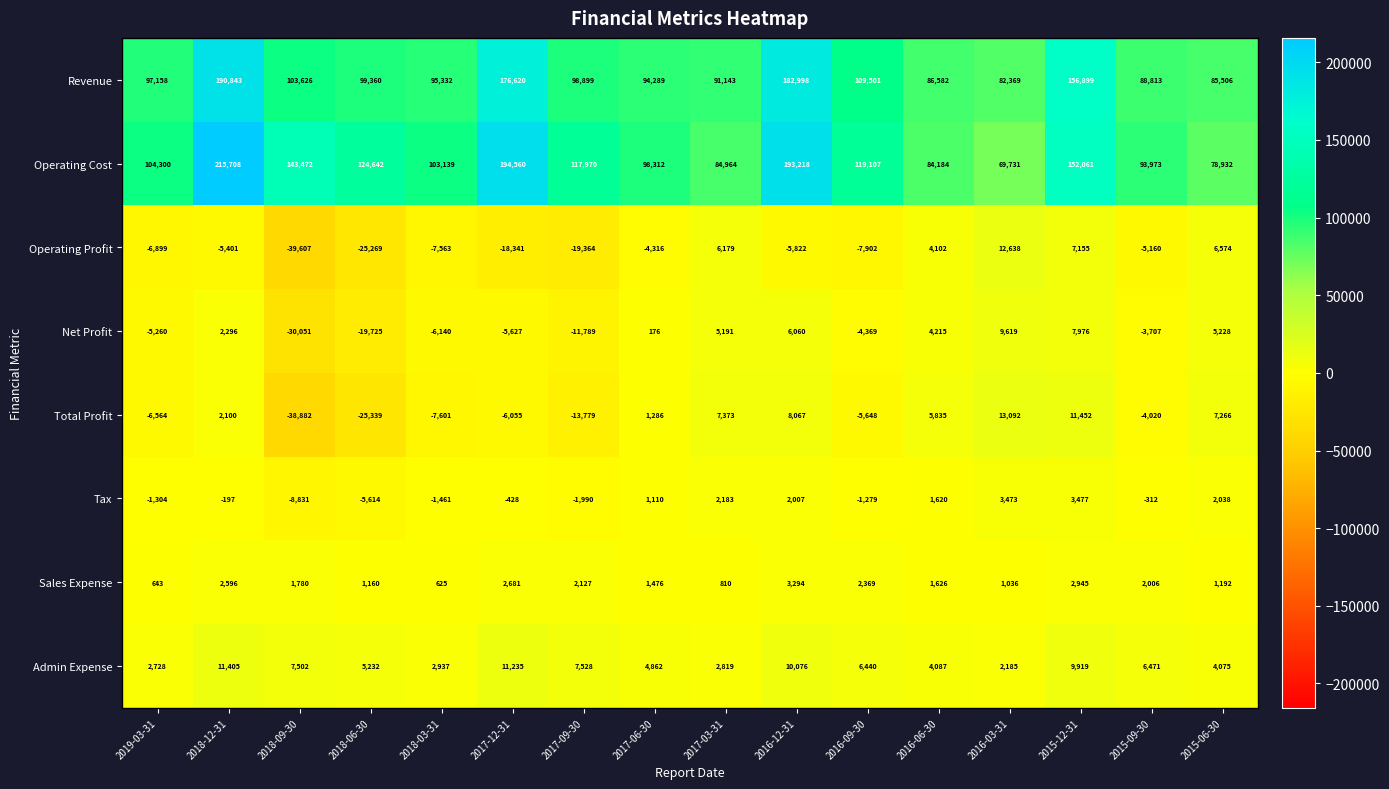

What is the difference between the highest and lowest values at 2017-12-31?

212901